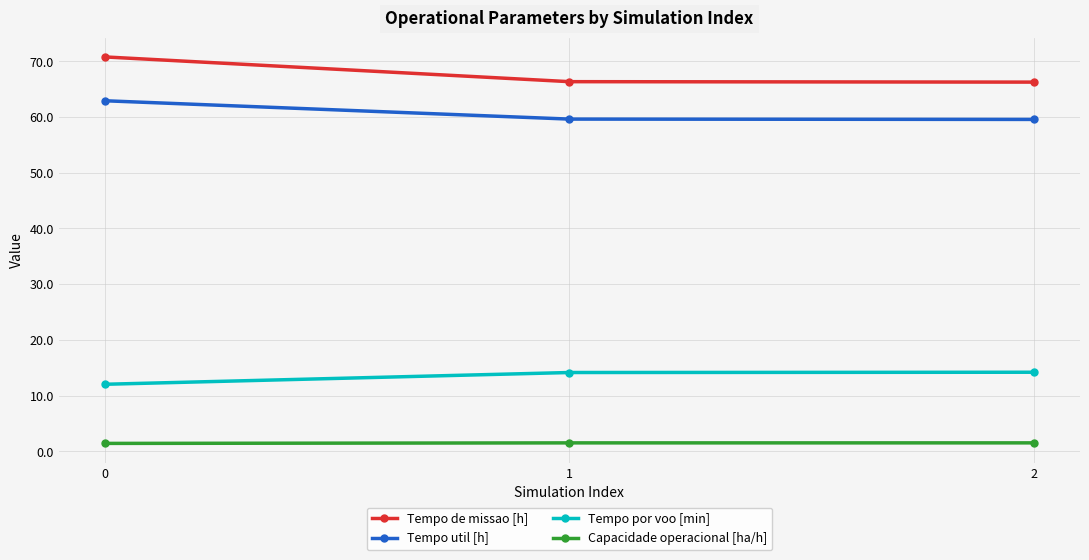

What is the maximum value shown in the chart?

70.8